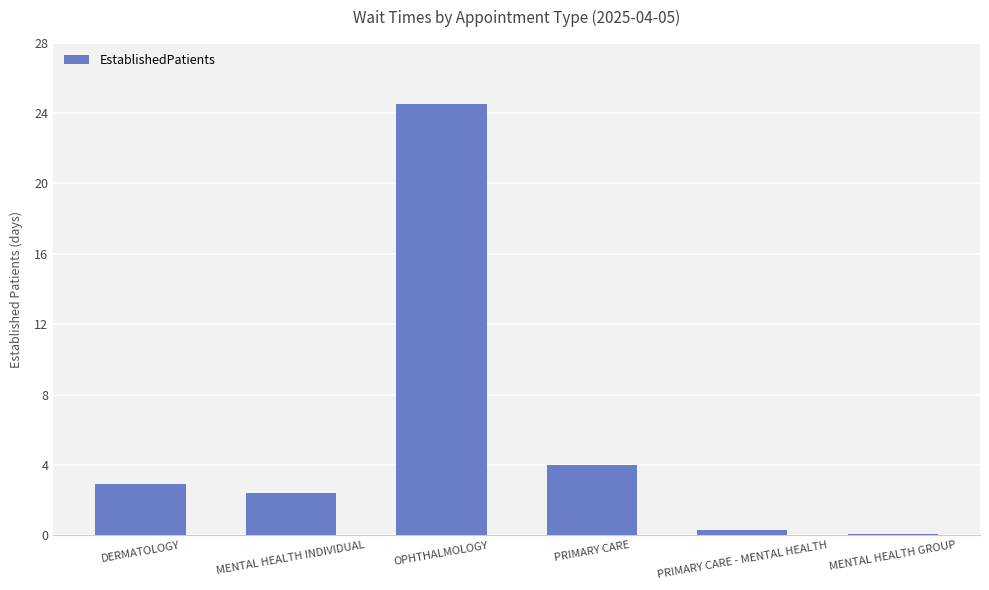

What is the label of the 6th bar from the right?

DERMATOLOGY